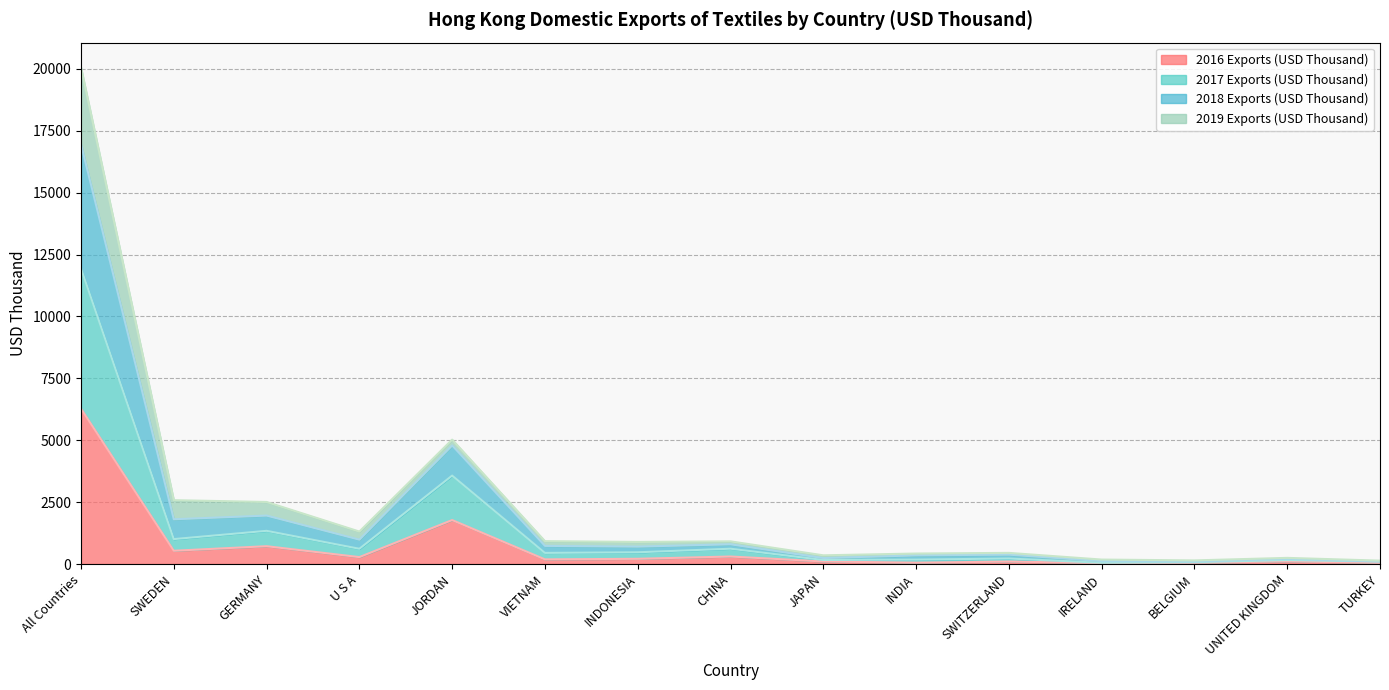

Which category has the lowest value in the 2017 Exports (USD Thousand) series?

IRELAND